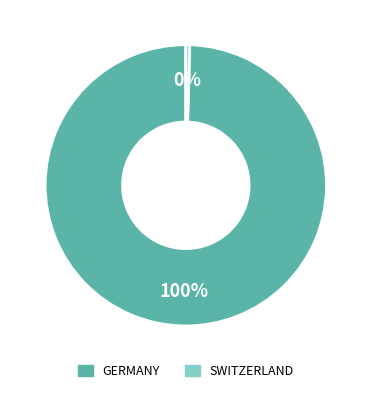

Rank the categories by value from lowest to highest.

SWITZERLAND, GERMANY